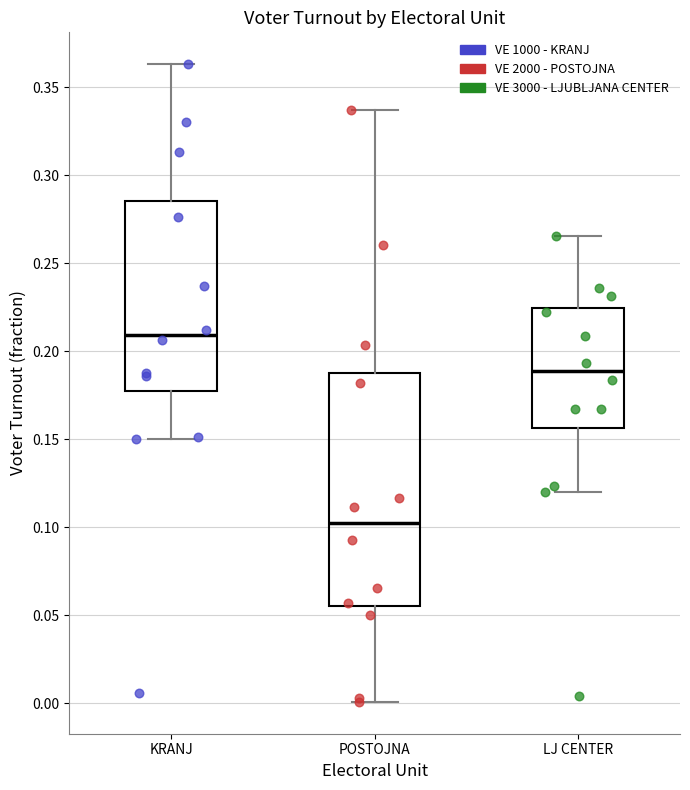

Reading left to right, read every box against the y-axis: the position of its median line, the range the box covers, and the ends of its whiskers. The values are not printed on the chart, so give them approximately, as read against the axis.

KRANJ: median 0.210, box 0.175 to 0.285, whiskers 0.150 to 0.365
POSTOJNA: median 0.100, box 0.055 to 0.185, whiskers 0.000 to 0.335
LJ CENTER: median 0.190, box 0.155 to 0.225, whiskers 0.120 to 0.265